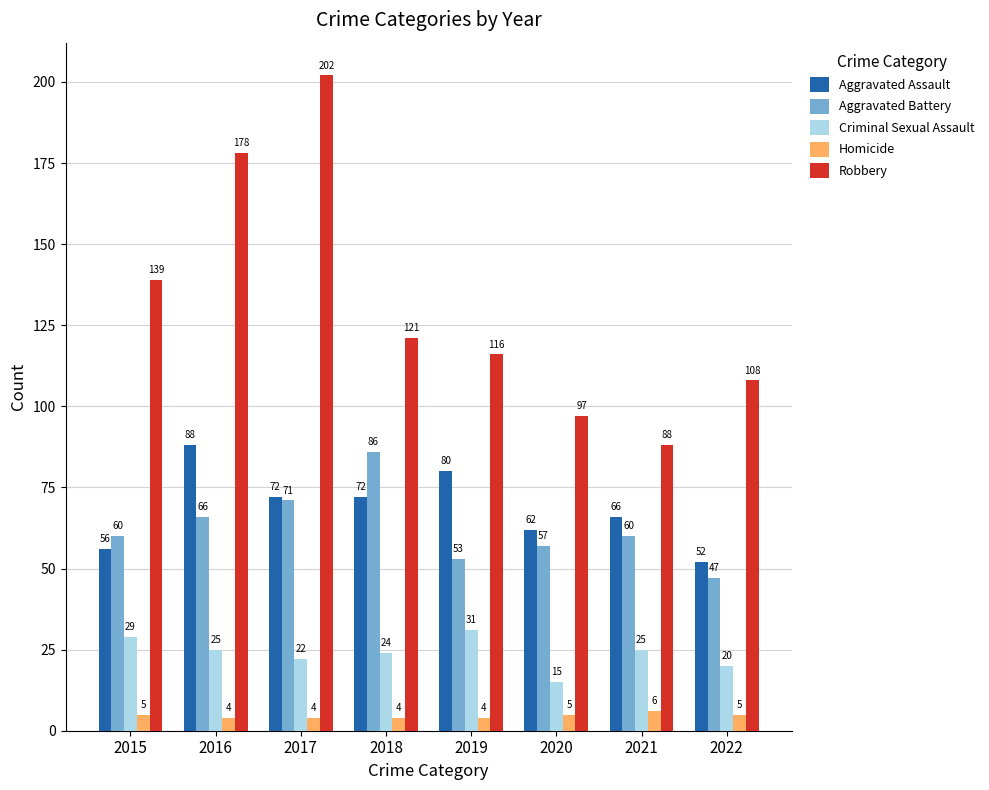

Which series changed the most between 2016 and 2019?

Robbery